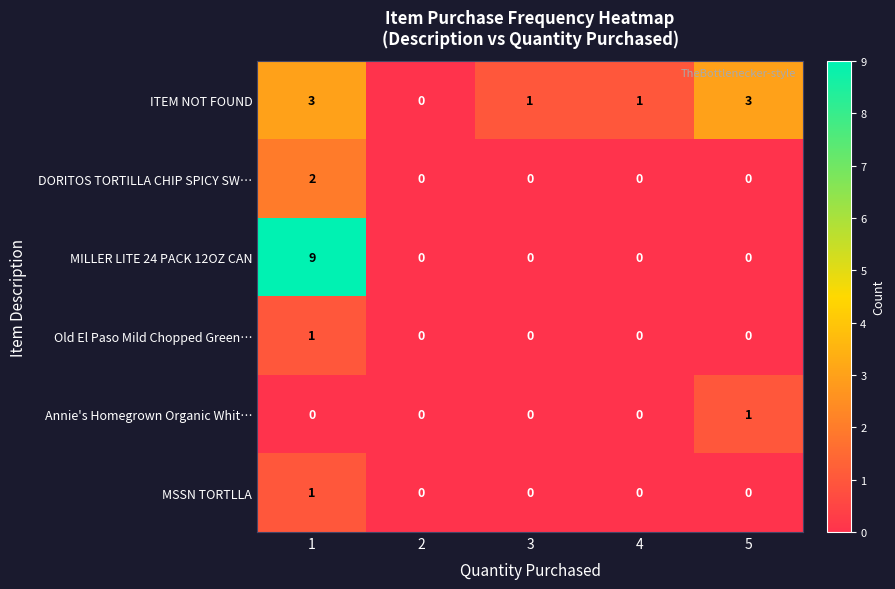

At how many categories does at least one series exceed 7?

1